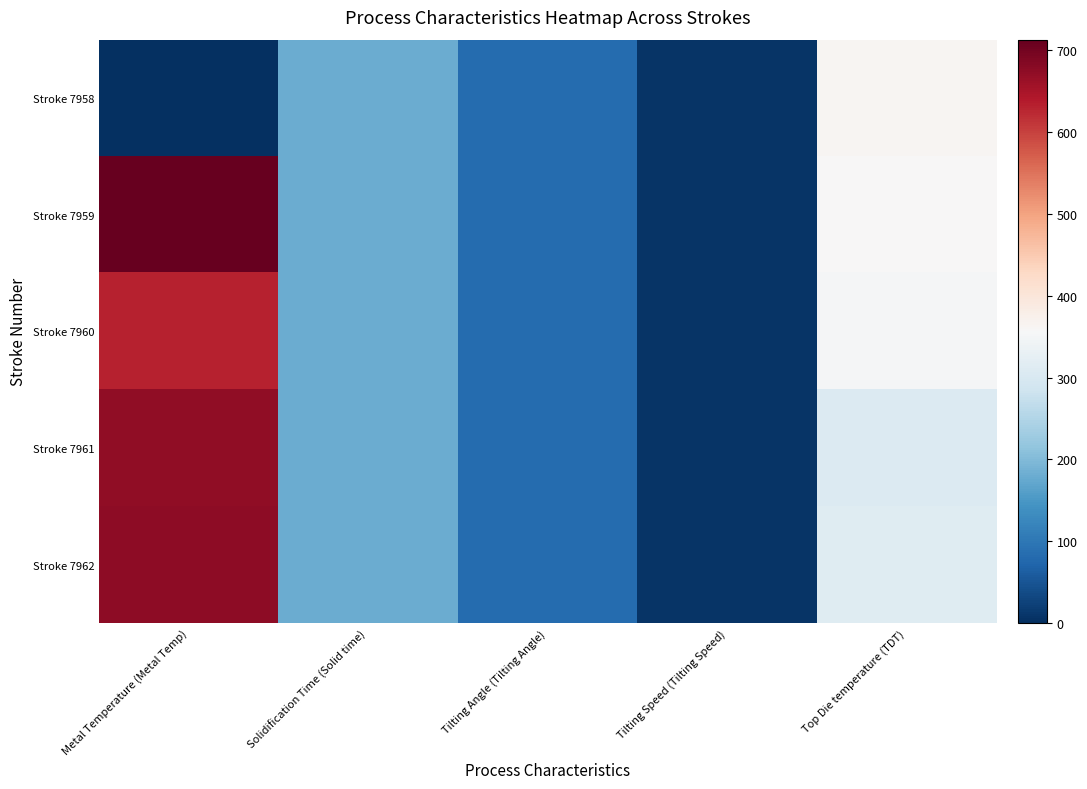

List the series in order of their peak value, lowest first.

Stroke 7958, Stroke 7960, Stroke 7961, Stroke 7962, Stroke 7959